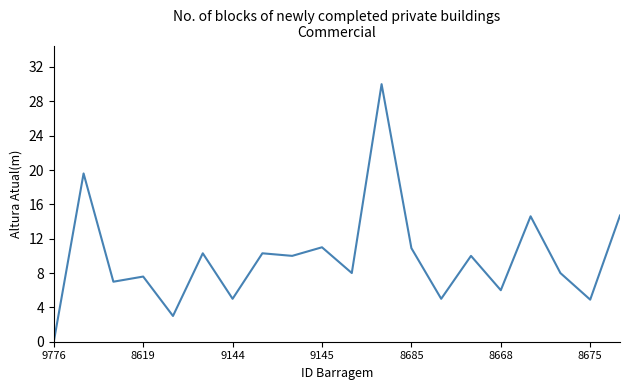

What is the maximum value shown in the chart?

30.0